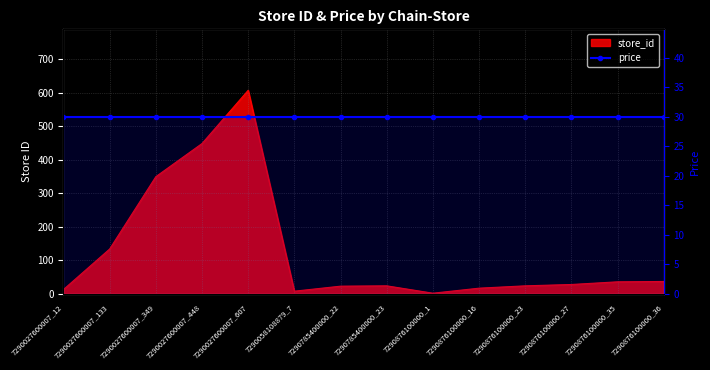

What is the average value?

124